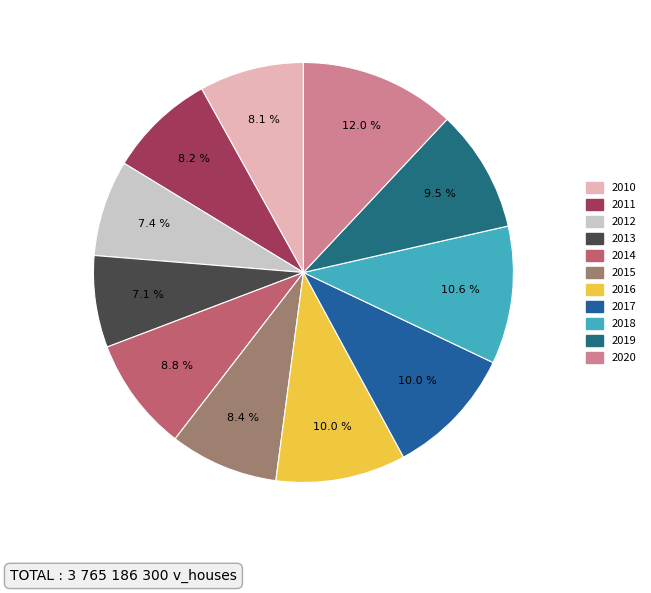

To the nearest percent, what is the difference between the largest and smallest slice percentages?

5%